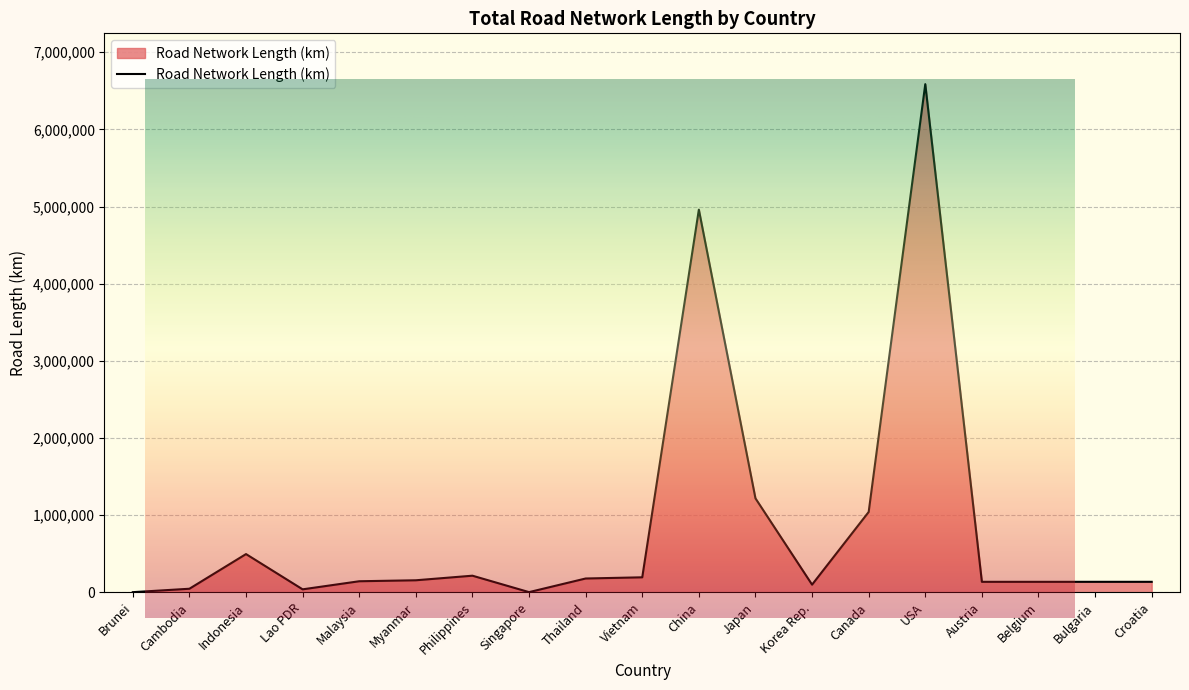

List the labels in order of value, largest first.

USA, China, Japan, Canada, Indonesia, Philippines, Vietnam, Thailand, Myanmar, Malaysia, Austria, Belgium, Bulgaria, Croatia, Korea Rep., Cambodia, Lao PDR, Singapore, Brunei